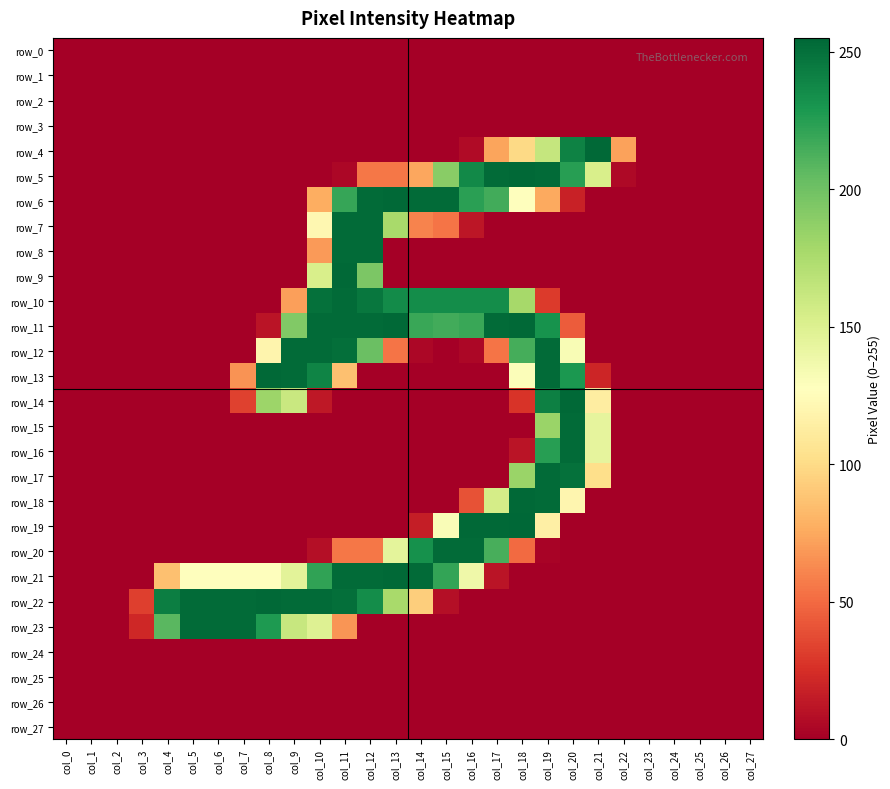

At how many categories does at least one series exceed 222?

18